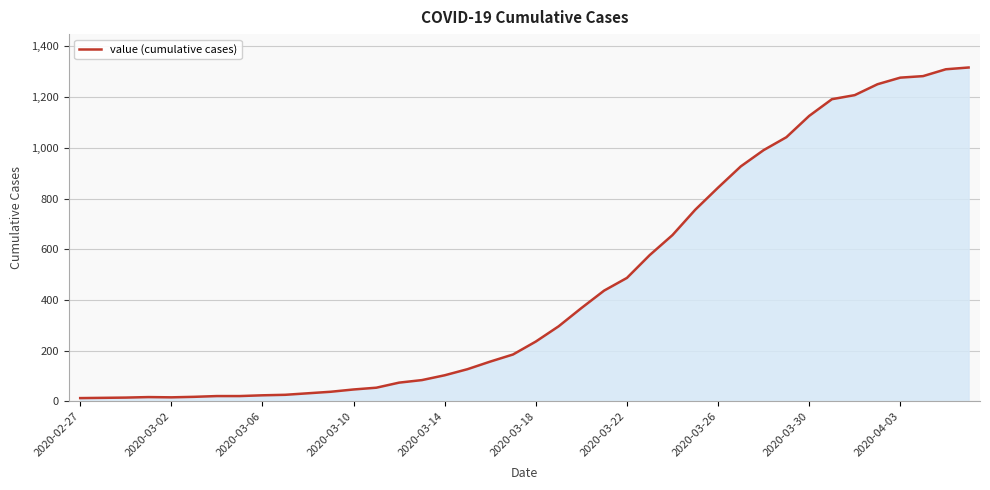

Where is the data nearest to the value 665?

26